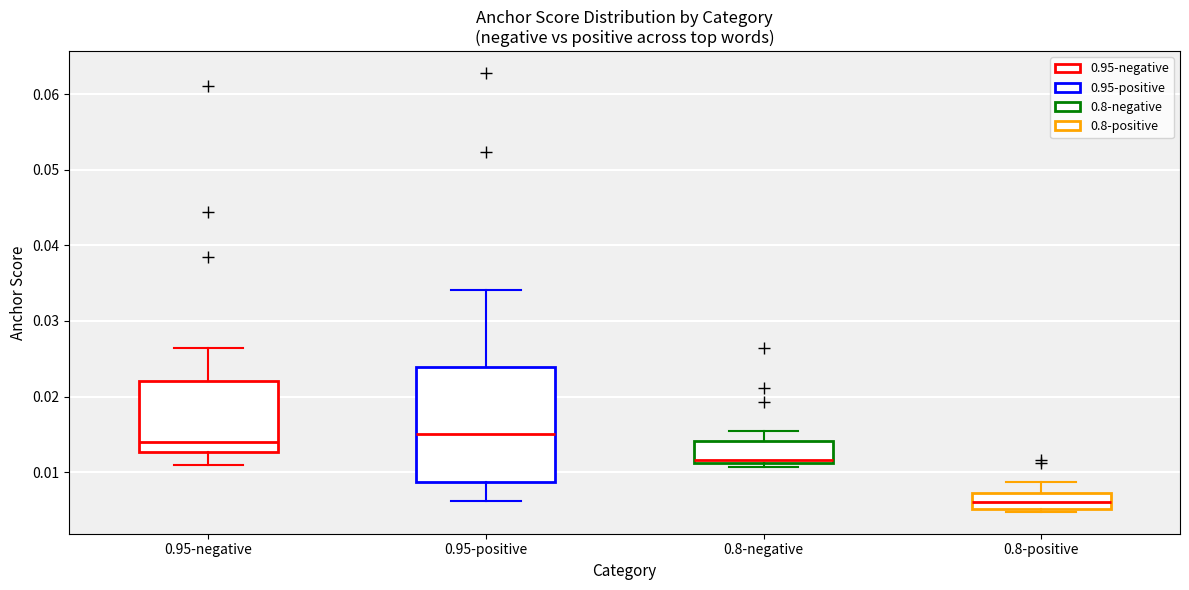

Where is the upper edge of the box for 0.95-negative on the y-axis? The values are not printed on the chart, so give them approximately, as read against the axis.

0.022